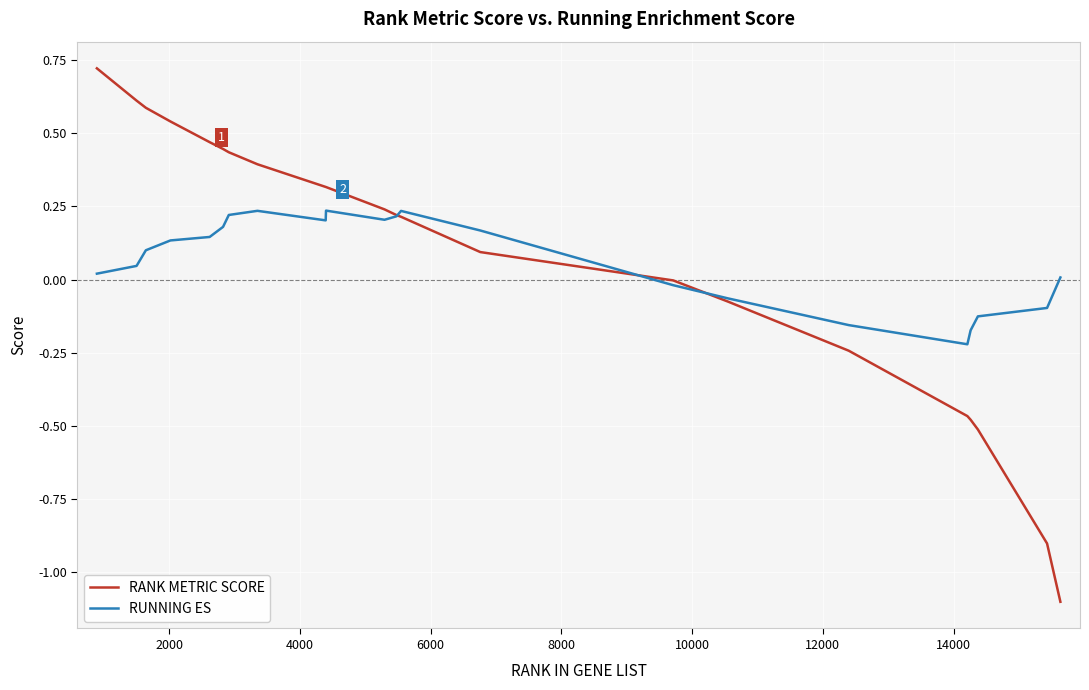

What is the minimum value shown in the chart?

-1.1